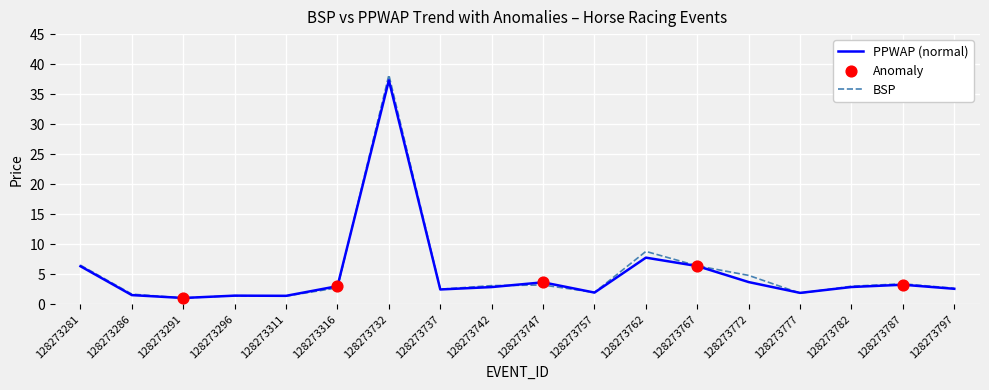

What is the total value across all series at 128273316?

5.7